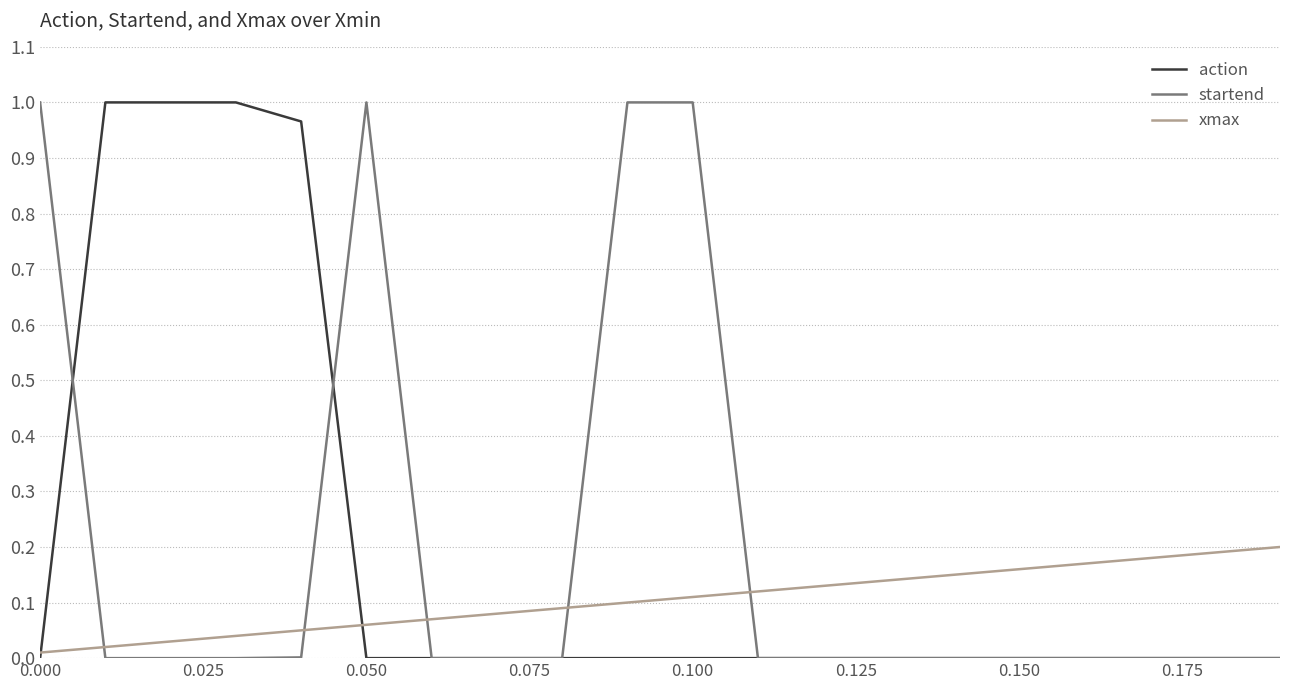

True or false: startend and xmax cross at least once.

True